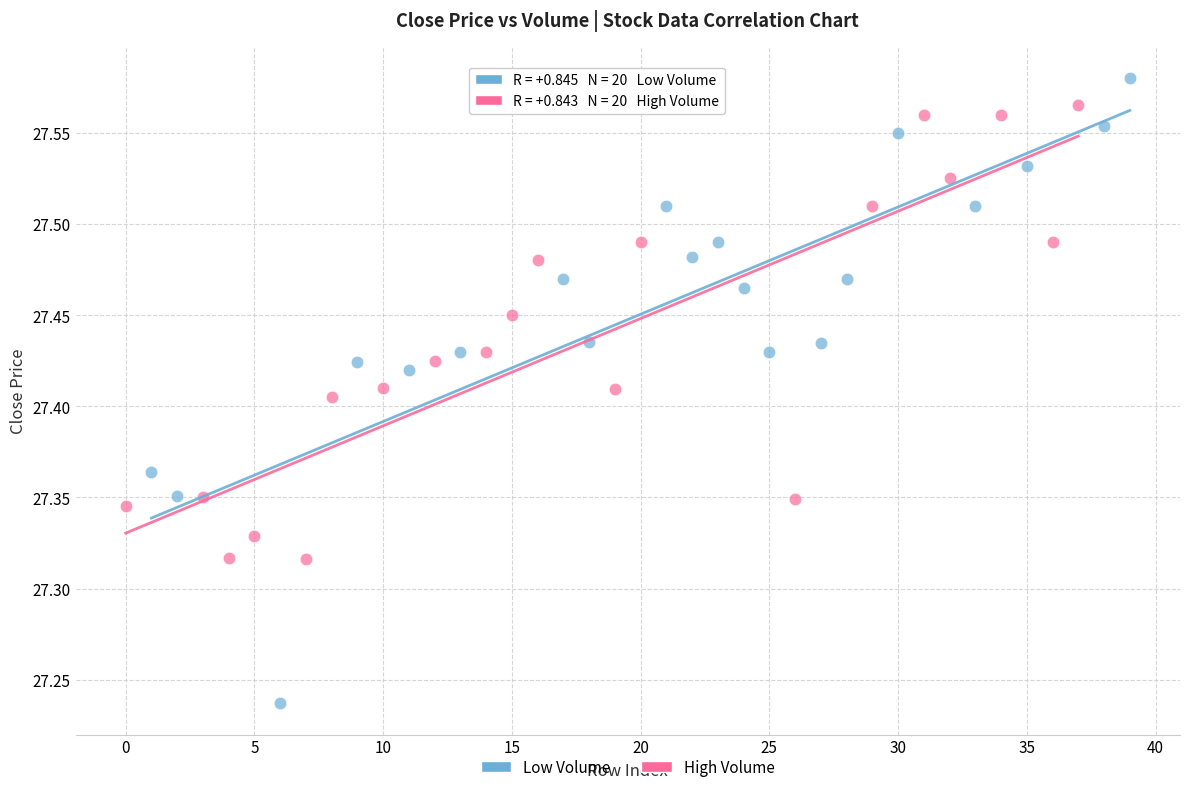

Which series reaches the minimum Y coordinate?

Low Volume